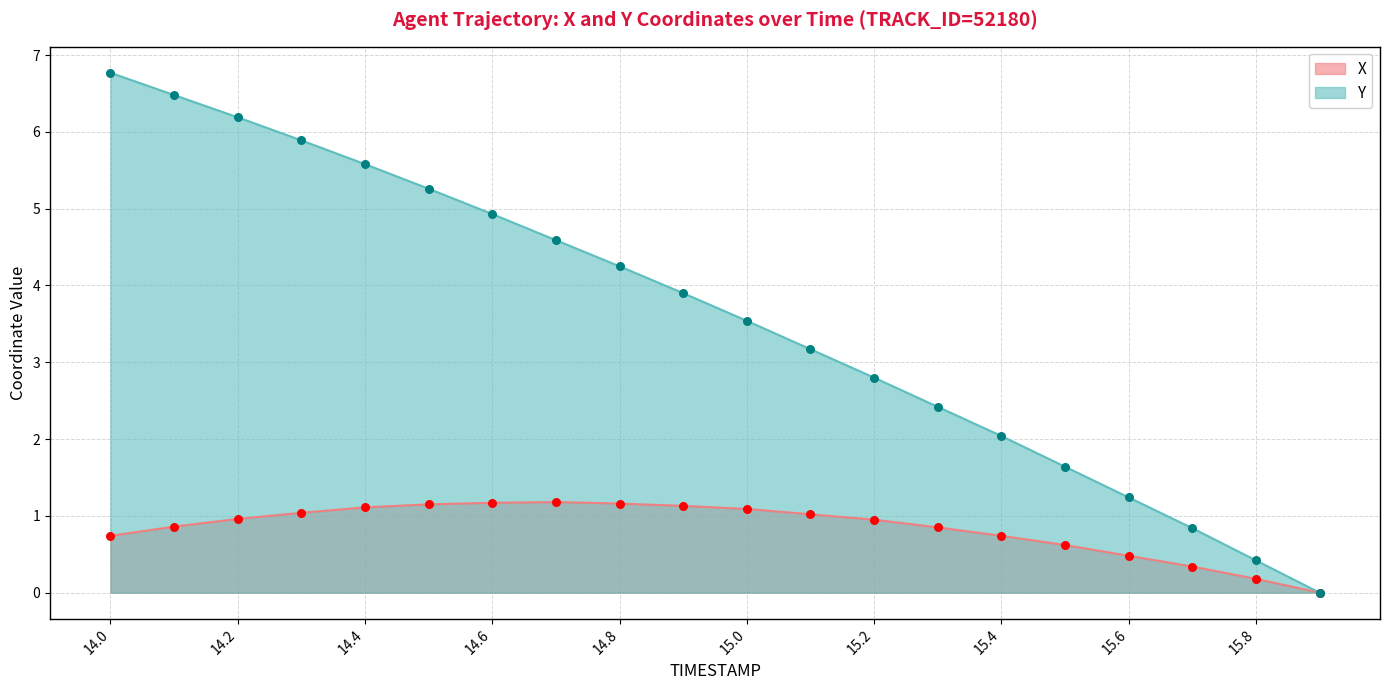

What is the total value across all series at 14.5?

6.4